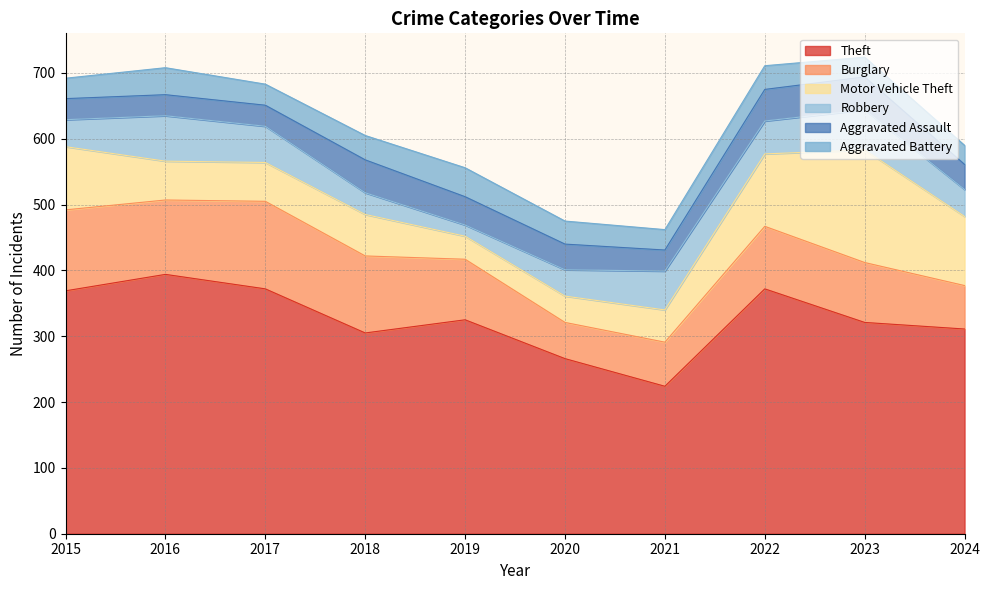

Does the chart have visible grid lines?

Yes